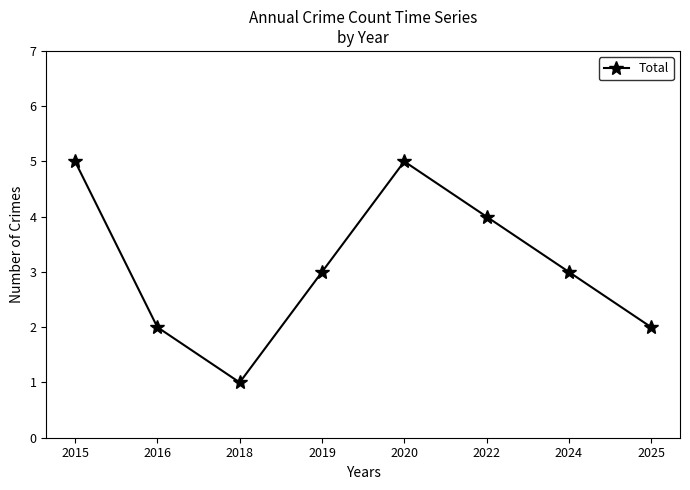

What is the maximum value shown in the chart?

5